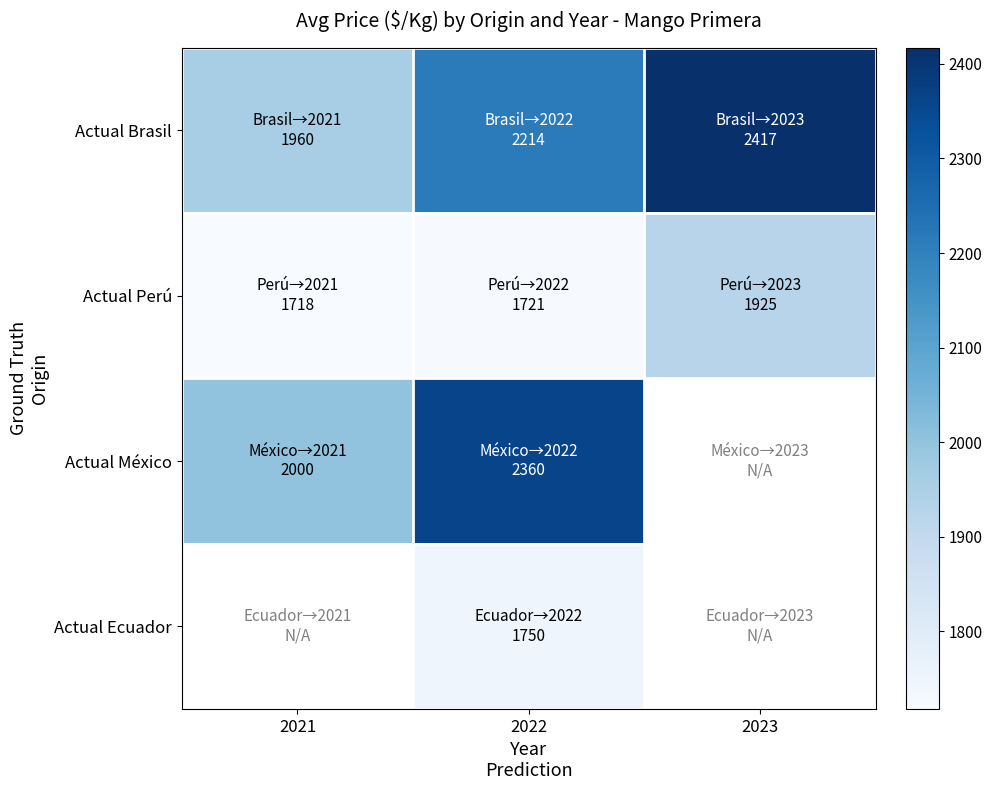

True or false: Actual Brasil has a value of 1610.4 at 2023.

False